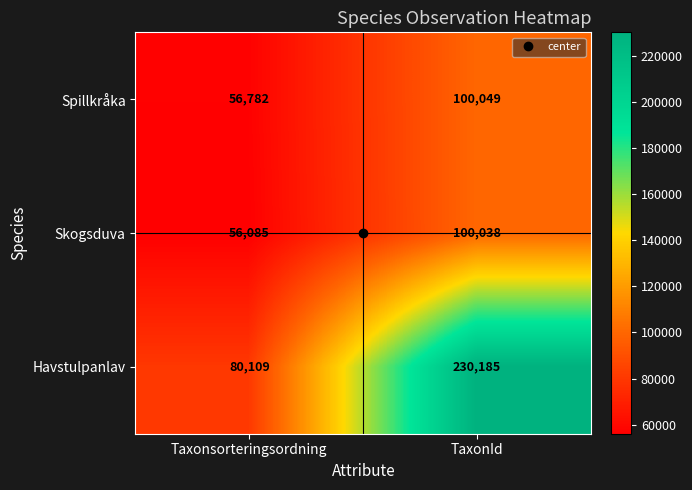

The Skogsduva series shows 44682 at TaxonId. True or false?

False